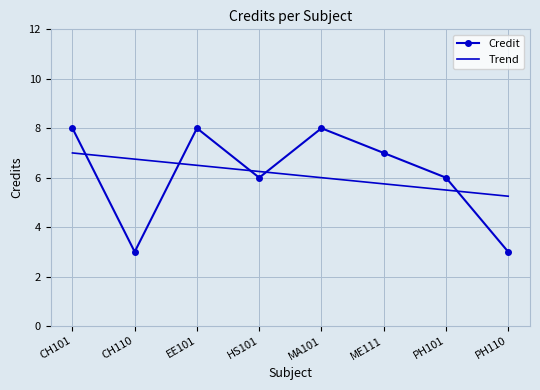

Which category has the highest value in the Trend series?

CH101